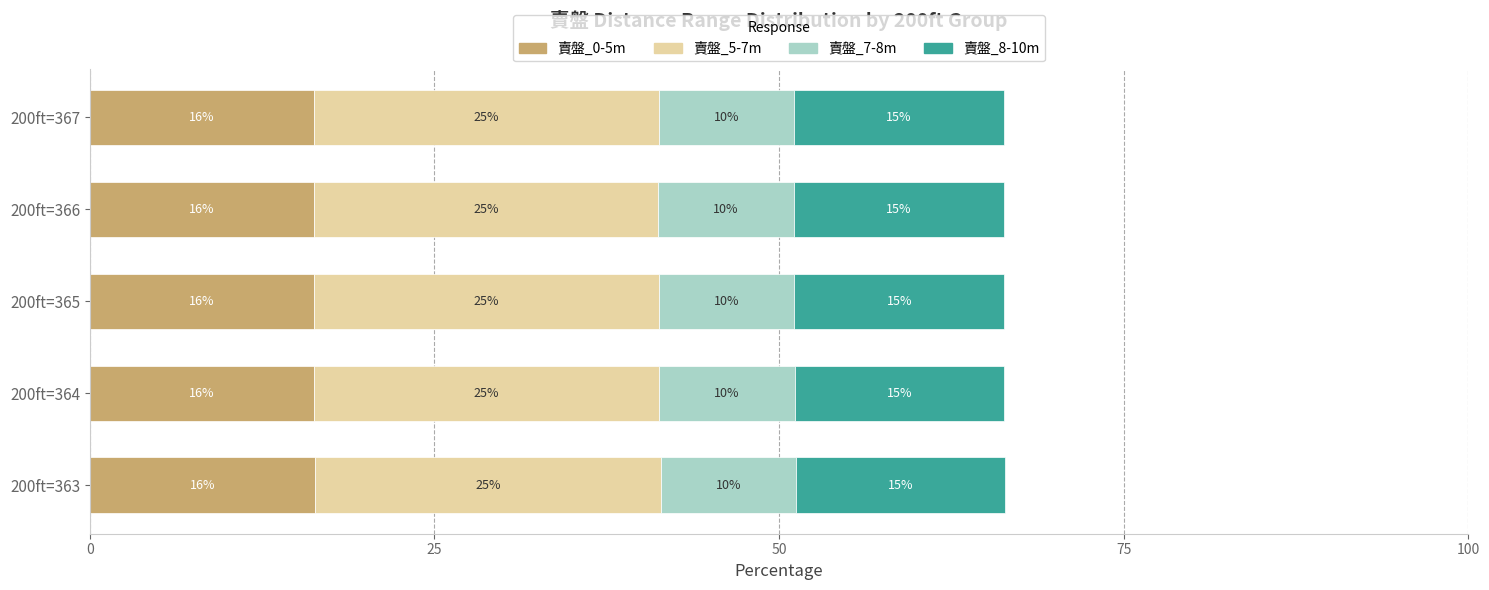

What are all the series names shown in the legend?

賣盤_0-5m, 賣盤_5-7m, 賣盤_7-8m, 賣盤_8-10m